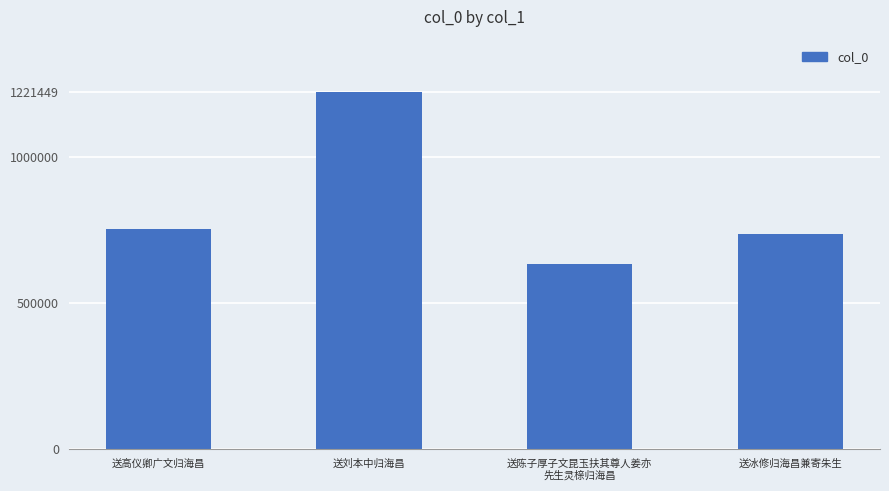

What is the label of the 1st bar from the right?

送冰修归海昌兼寄朱生